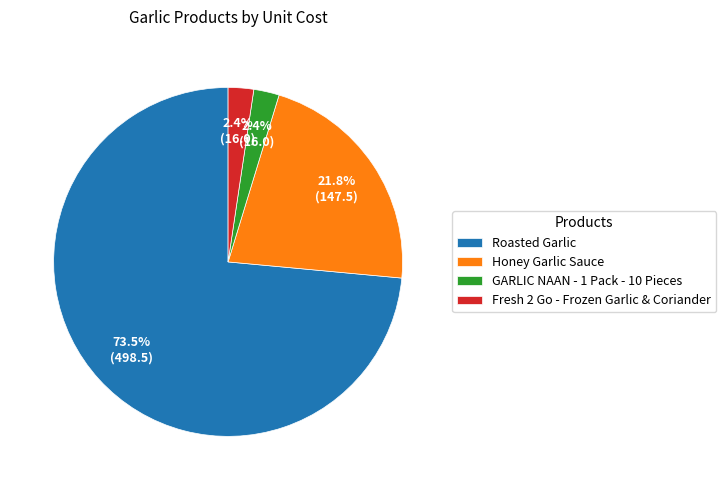

Between Roasted Garlic and Honey Garlic Sauce, which is larger?

Roasted Garlic